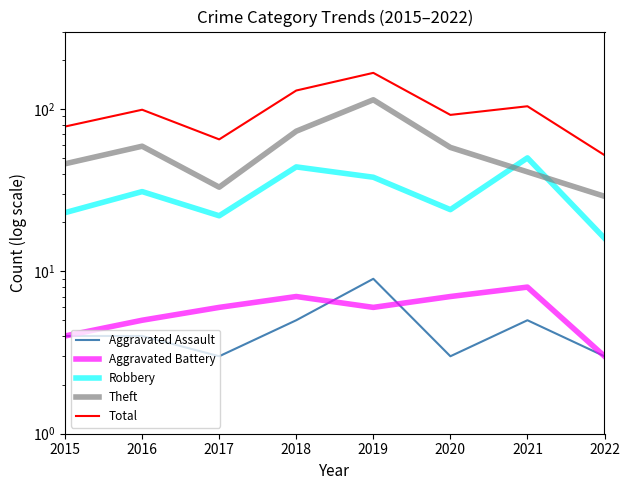

Reading left to right, list all the values displayed in this chart.

Aggravated Assault: 2015=4	2016=4	2017=3	2018=5	2019=9	2020=3	2021=5	2022=3
Aggravated Battery: 2015=4	2016=5	2017=6	2018=7	2019=6	2020=7	2021=8	2022=3
Robbery: 2015=23	2016=31	2017=22	2018=44	2019=38	2020=24	2021=50	2022=16
Theft: 2015=46	2016=59	2017=33	2018=73	2019=114	2020=58	2021=41	2022=29
Total: 2015=78	2016=99	2017=65	2018=130	2019=167	2020=92	2021=104	2022=52